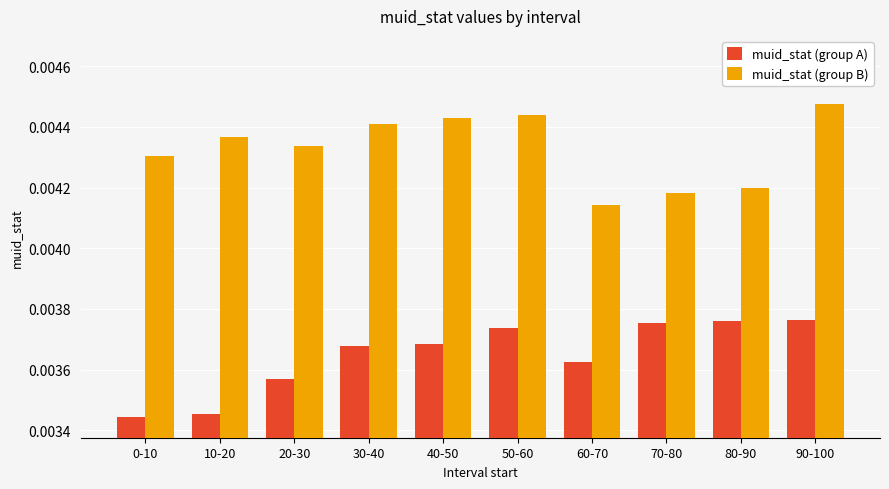

At which category is the sum across all series the highest?

90-100